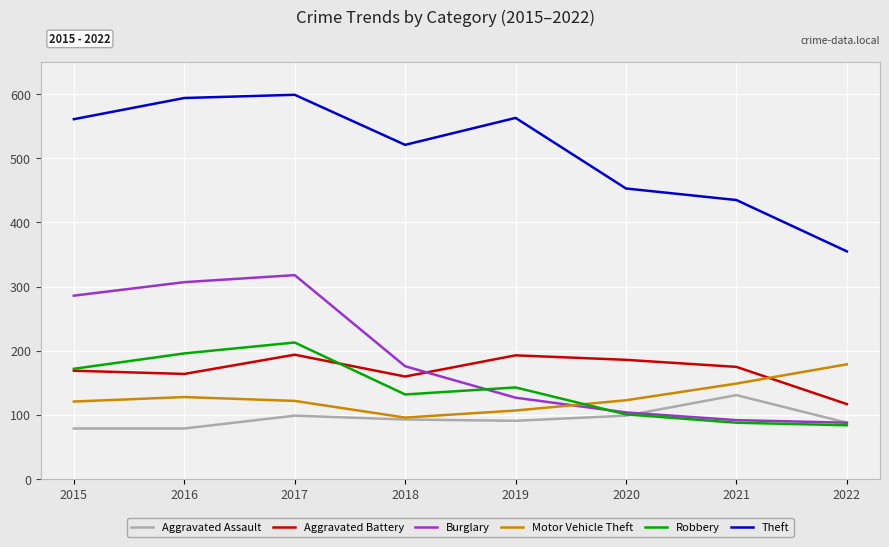

Which series changed the most between 2018 and 2020?

Burglary